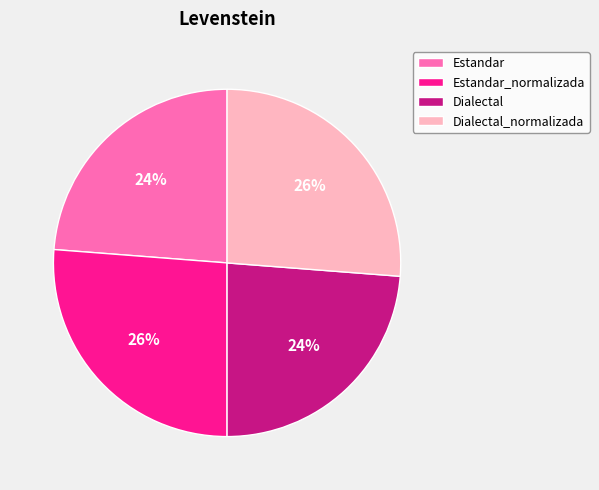

To the nearest percent, what is the average slice percentage?

25%